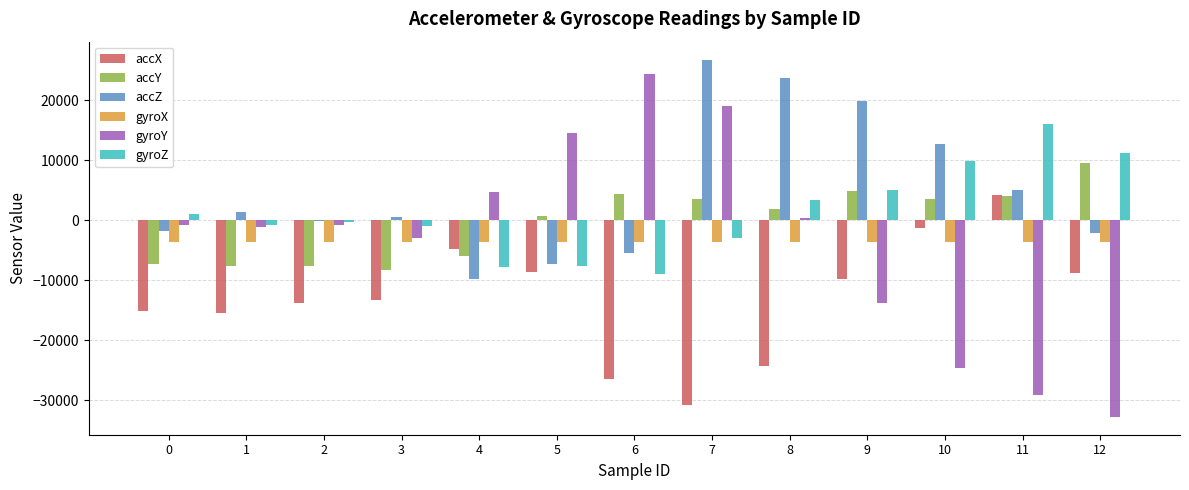

Between 8 and 12, which series saw the biggest shift?

gyroY